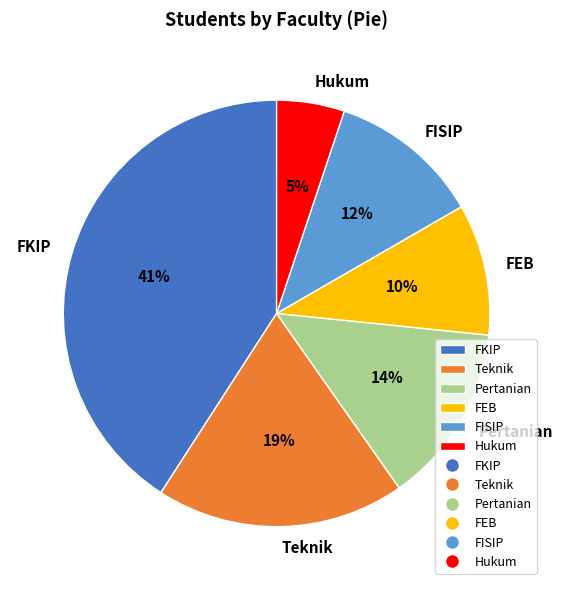

Which slice is the smallest?

Hukum